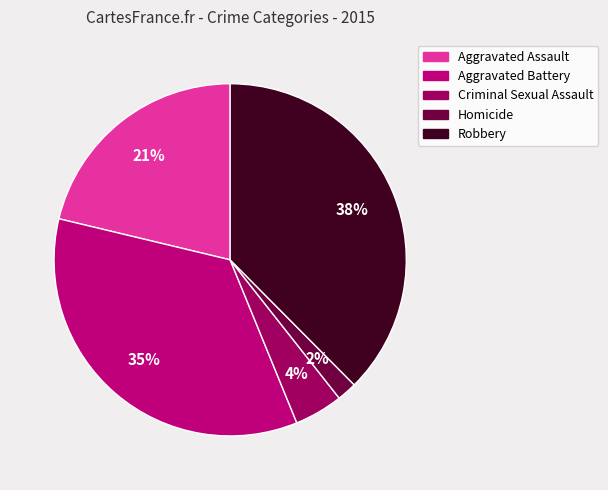

Is there any slice that represents more than half of the pie?

No